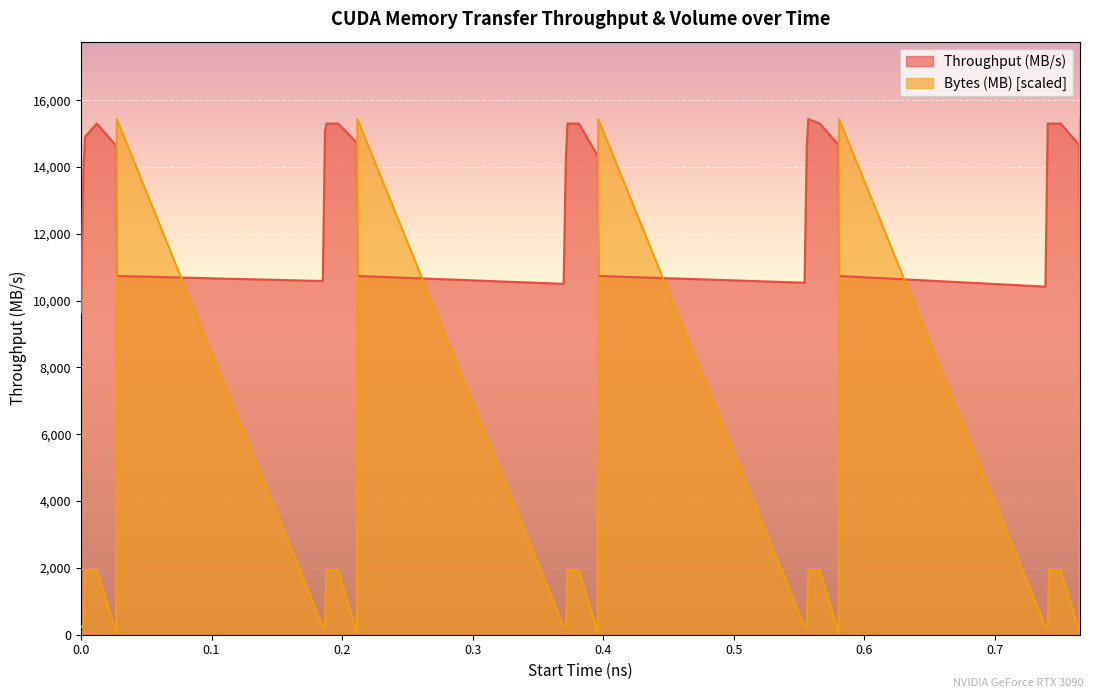

What are all the series names shown in the legend?

Throughput (MB/s), Bytes (MB) [scaled]